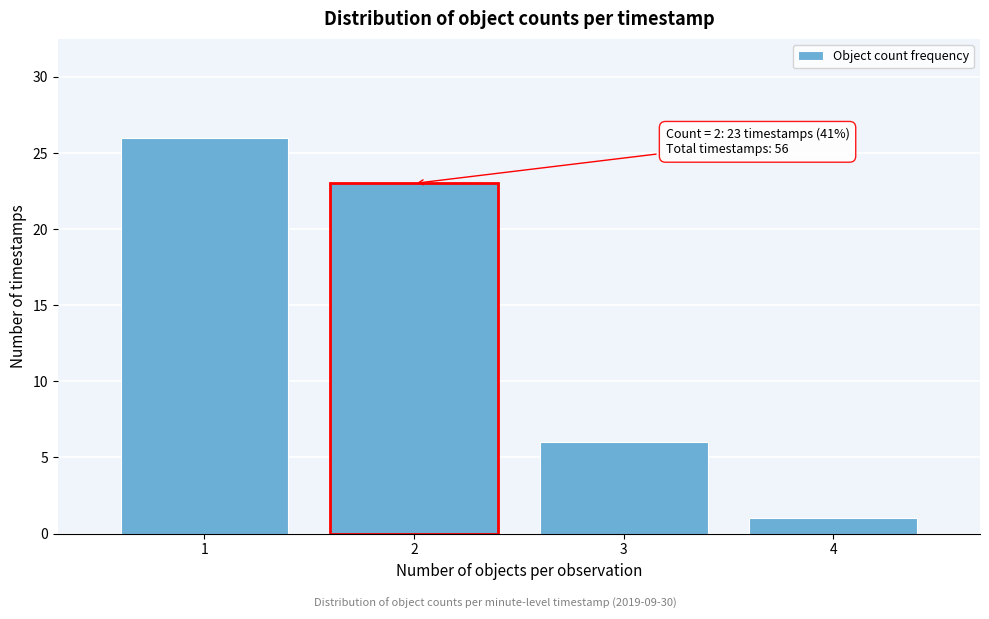

Over which range of the x-axis is the bar tallest?

0.5 to 1.5